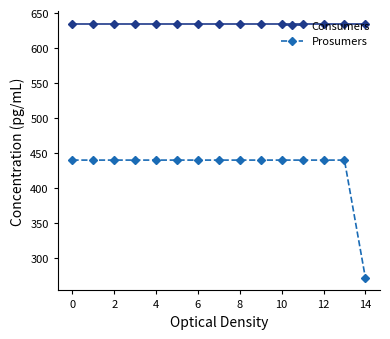

What is the average value of the Consumers series?

635